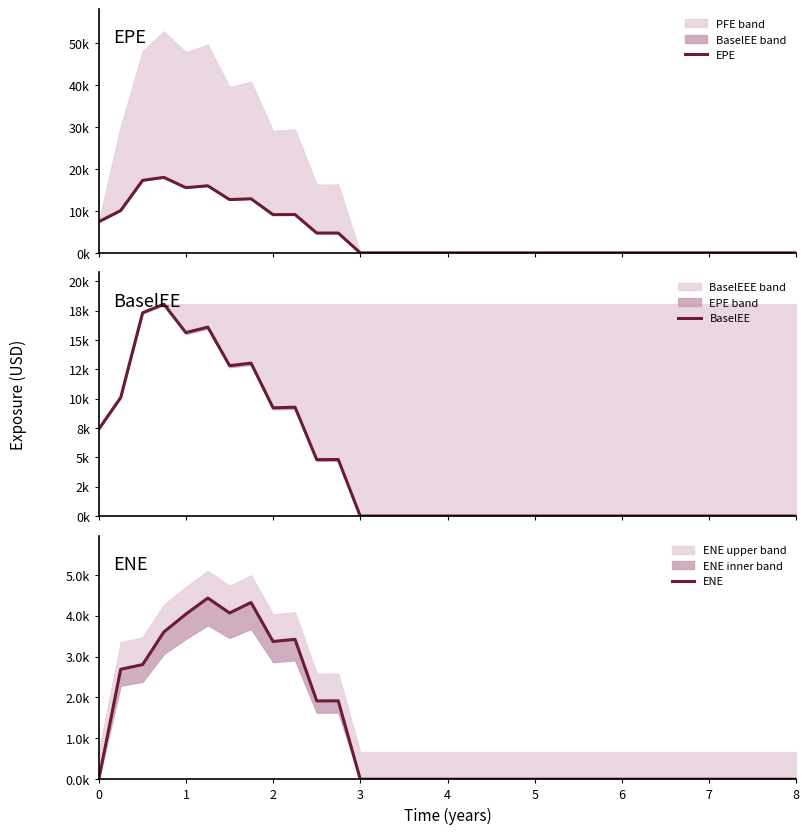

What is the difference between the second highest and second lowest values in the ENE series?

4321.1